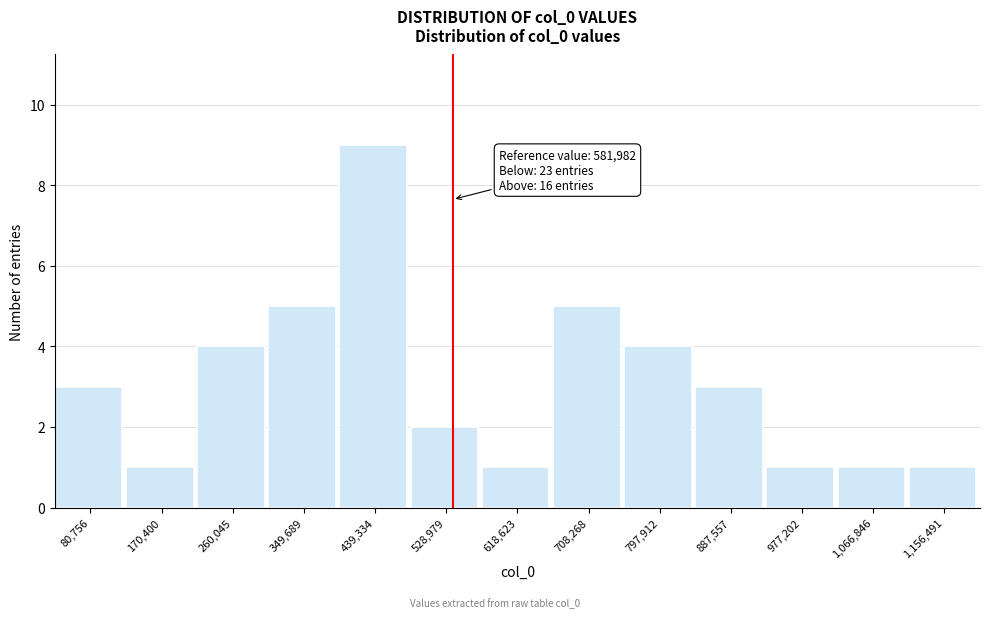

Reading right to left, transcribe all the data shown in this chart.

1,156,491=1	1,066,846=1	977,202=1	887,557=3	797,912=4	708,268=5	618,623=1	528,979=2	439,334=9	349,689=5	260,045=4	170,400=1	80,756=3